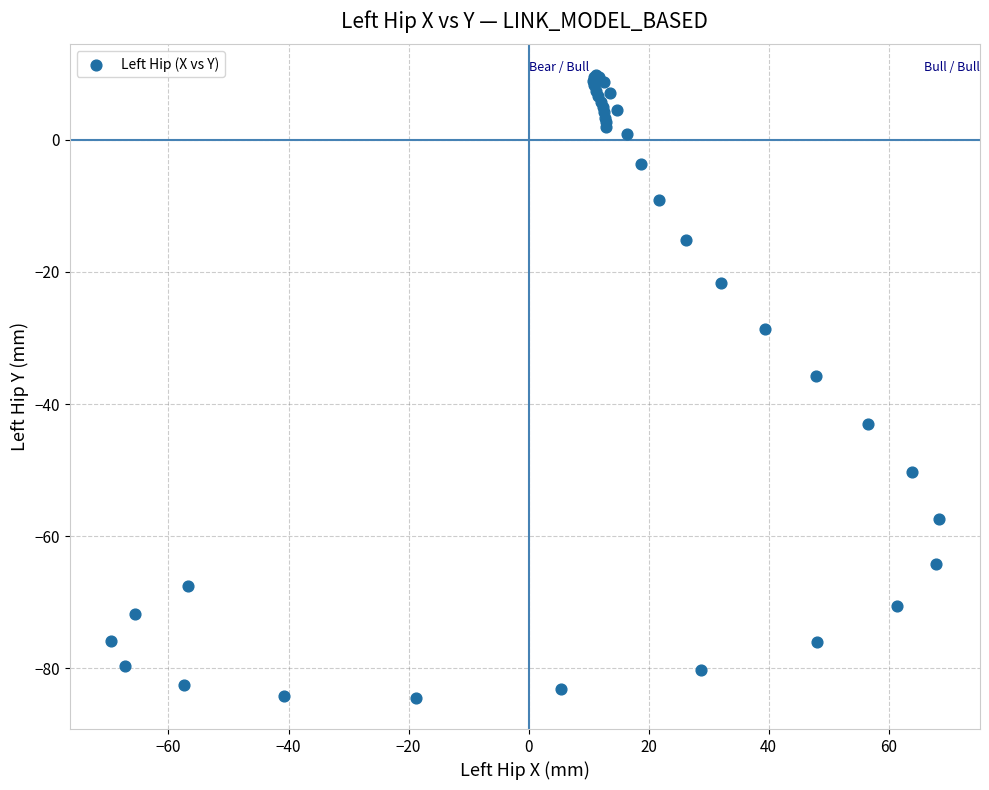

What Y value in the scatter plot is closest to -37?

-35.8